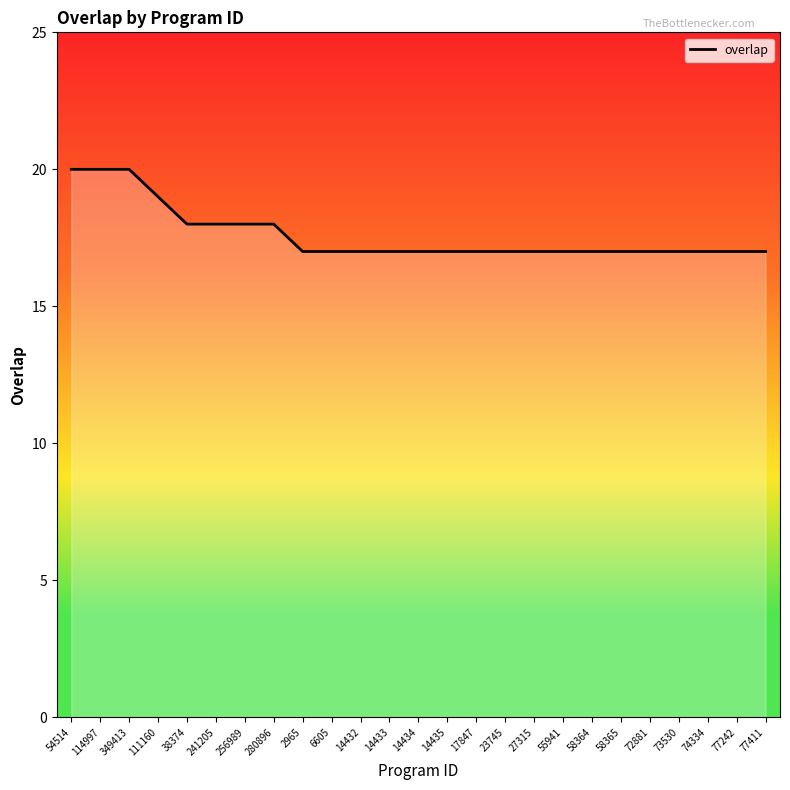

How many values are between 17 and 18?

21